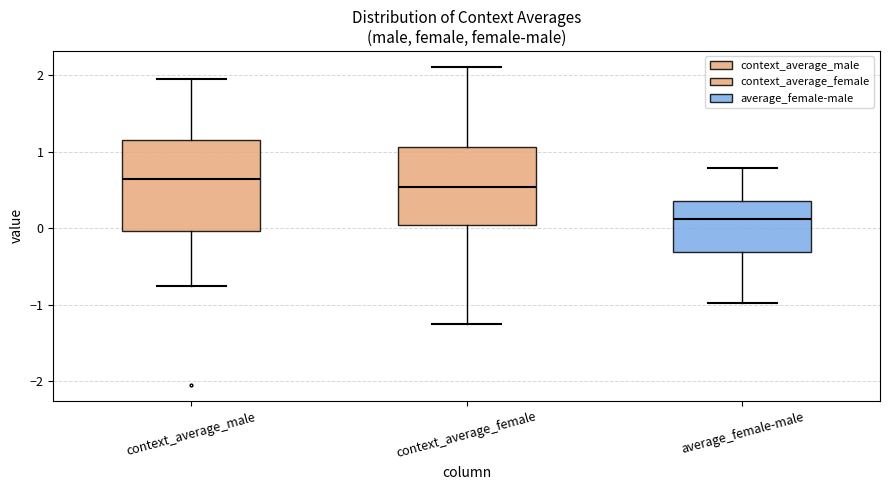

Reading left to right, read every box against the y-axis: the position of its median line, the range the box covers, and the ends of its whiskers. The values are not printed on the chart, so give them approximately, as read against the axis.

context_average_male: median 0.6, box 0.0 to 1.2, whiskers -0.8 to 2.0
context_average_female: median 0.5, box 0.0 to 1.1, whiskers -1.3 to 2.1
average_female-male: median 0.1, box -0.3 to 0.4, whiskers -1.0 to 0.8